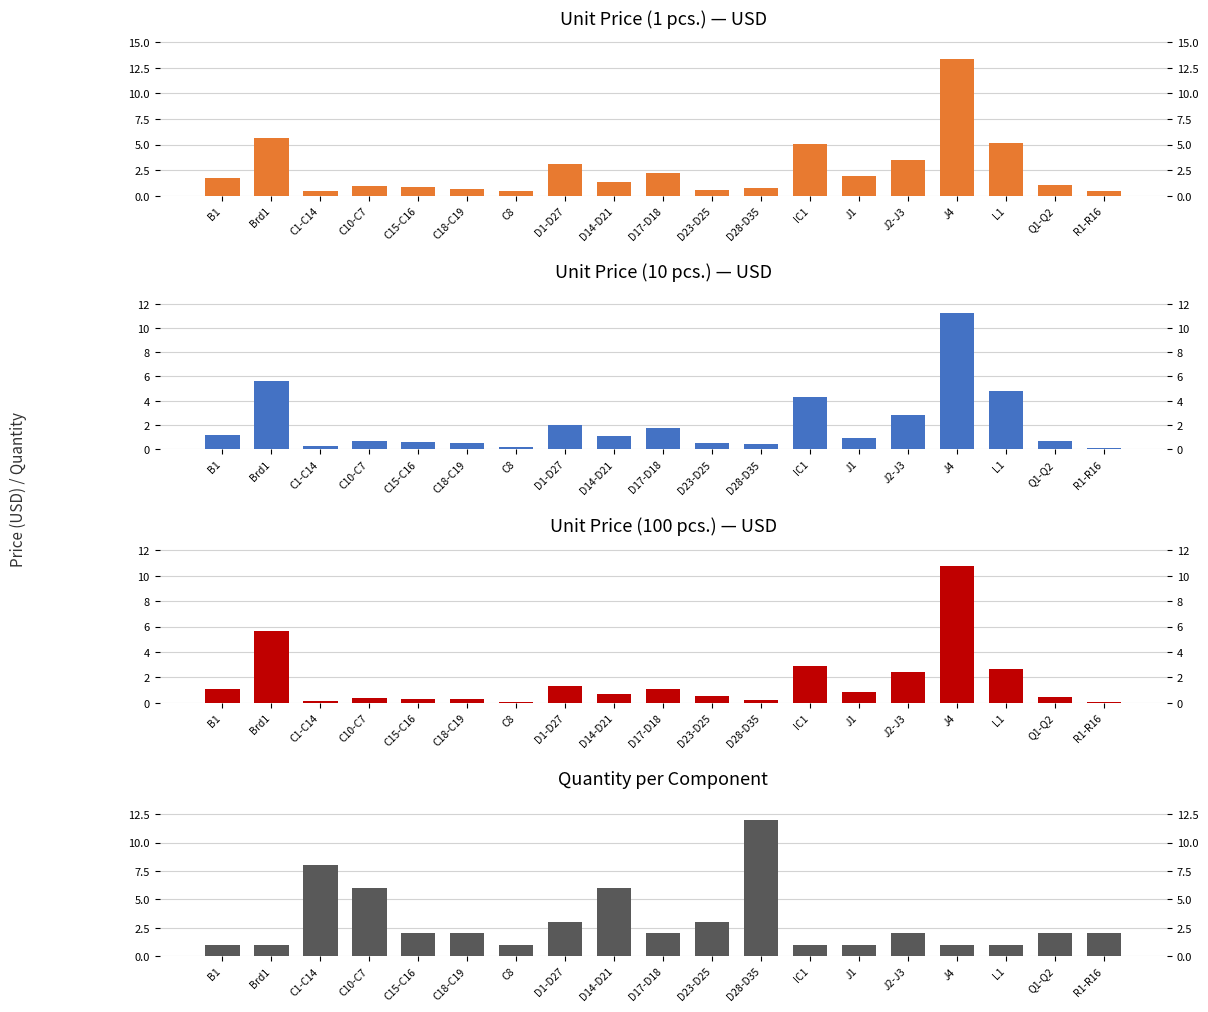

What position from the right is Brd1?

18